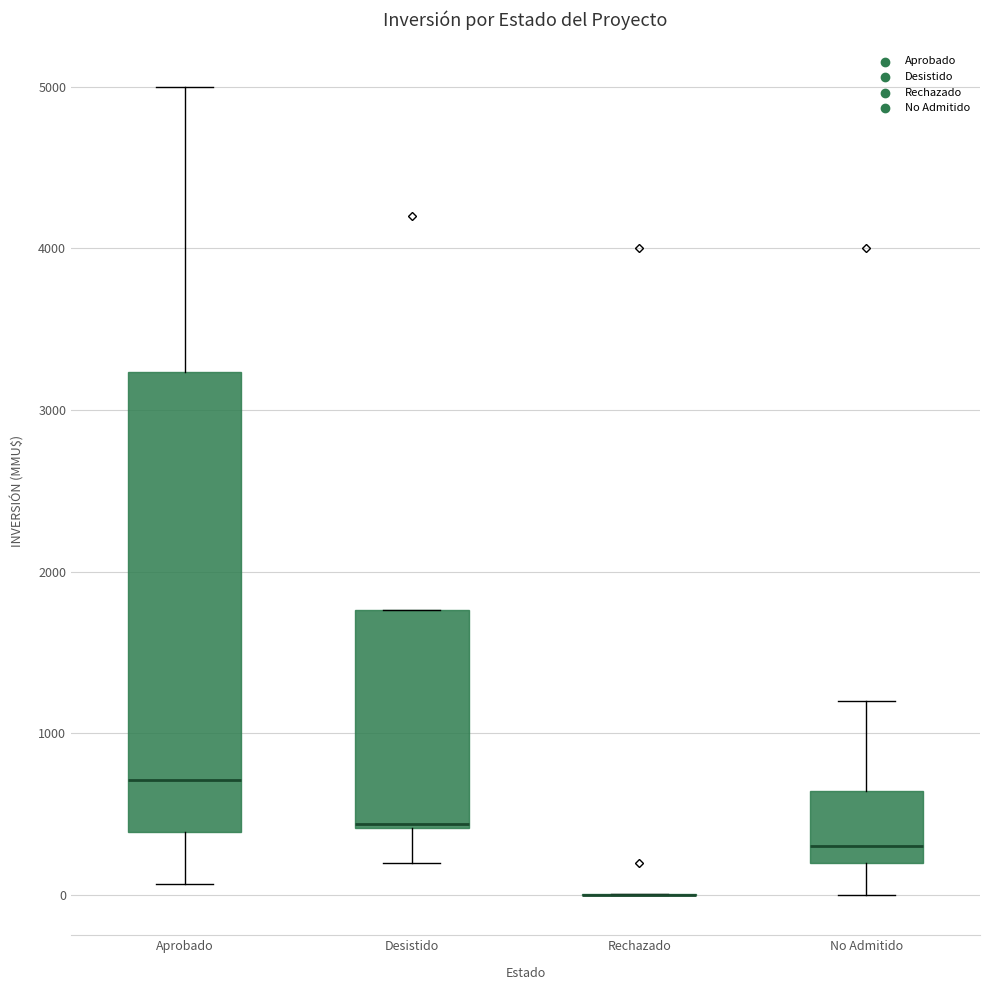

Reading left to right, transcribe this box plot: for each box, give where its median line is, the range the box spans, and where its two whiskers end, as read against the y-axis. The values are not printed on the chart, so give them approximately, as read against the axis.

Aprobado: median 700, box 400 to 3200, whiskers 100 to 5000
Desistido: median 400, box 400 to 1800, whiskers 200 to 1800
Rechazado: box collapsed to a line at 0, whiskers 0 to 0
No Admitido: median 300, box 200 to 600, whiskers 0 to 1200